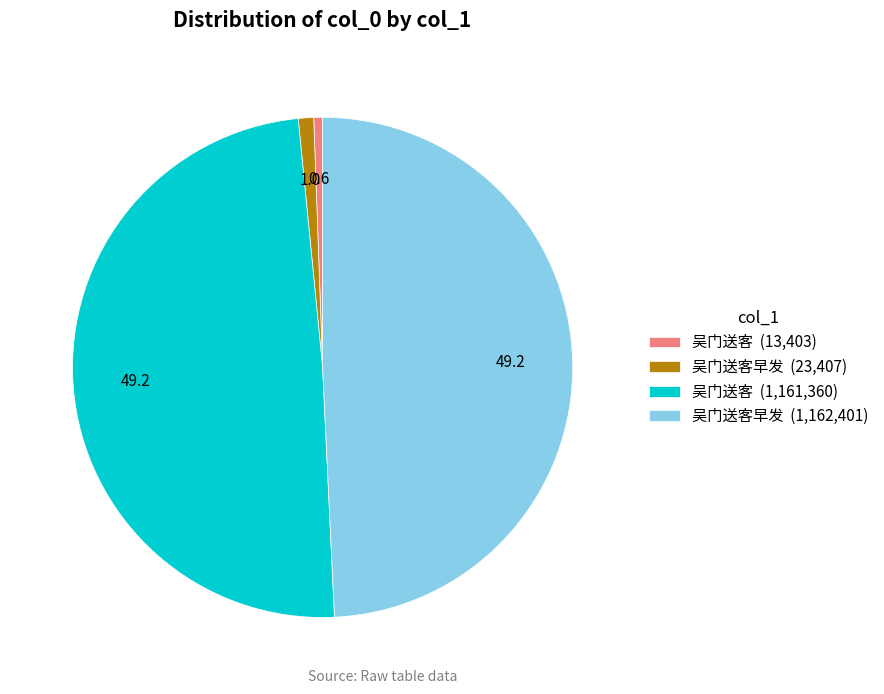

True or false: 吴门送客 (1,161,360) accounts for 49% of the total.

True